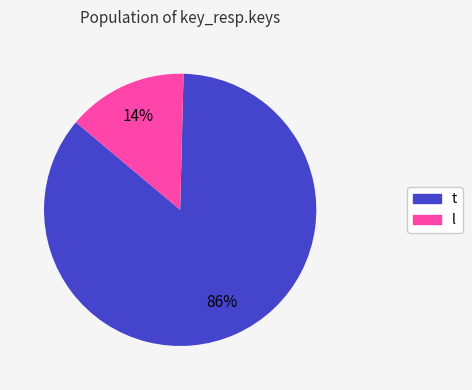

Is the sum of l and t greater than half?

Yes